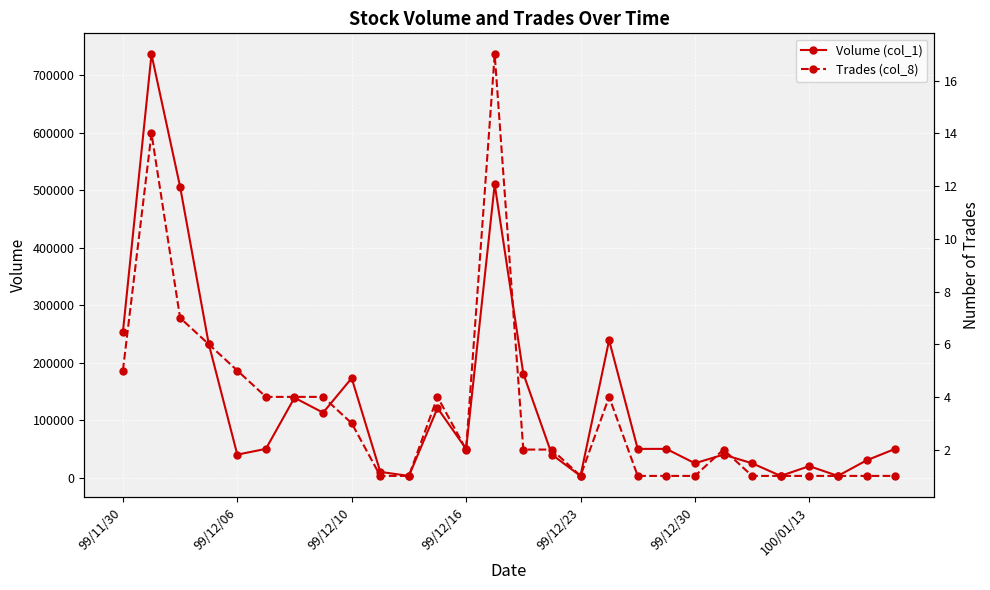

How many data points in Volume (col_1) are less than 50000?

12